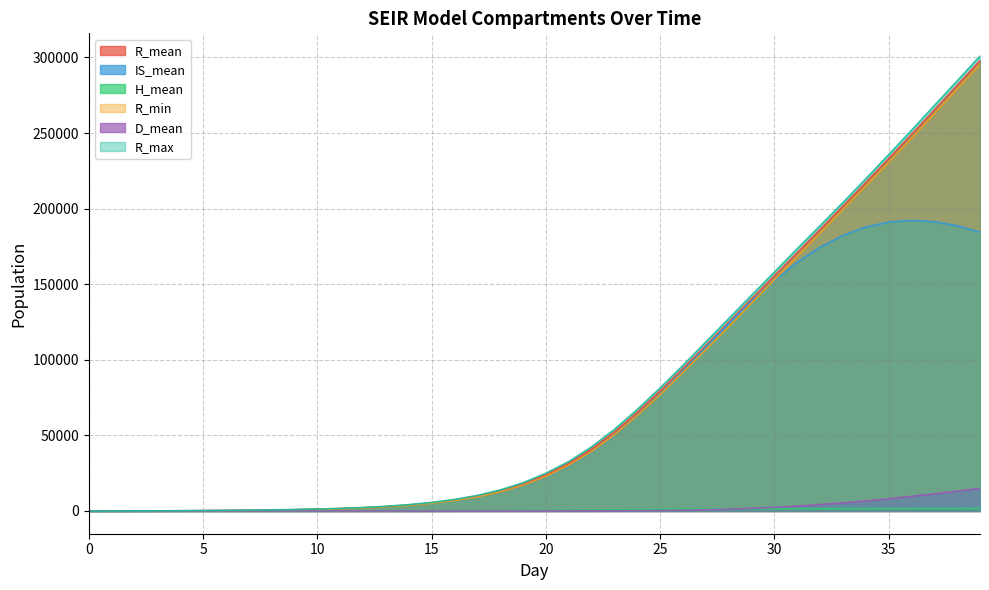

What is the sum of the R_mean values at 14 and 7?

4352.8